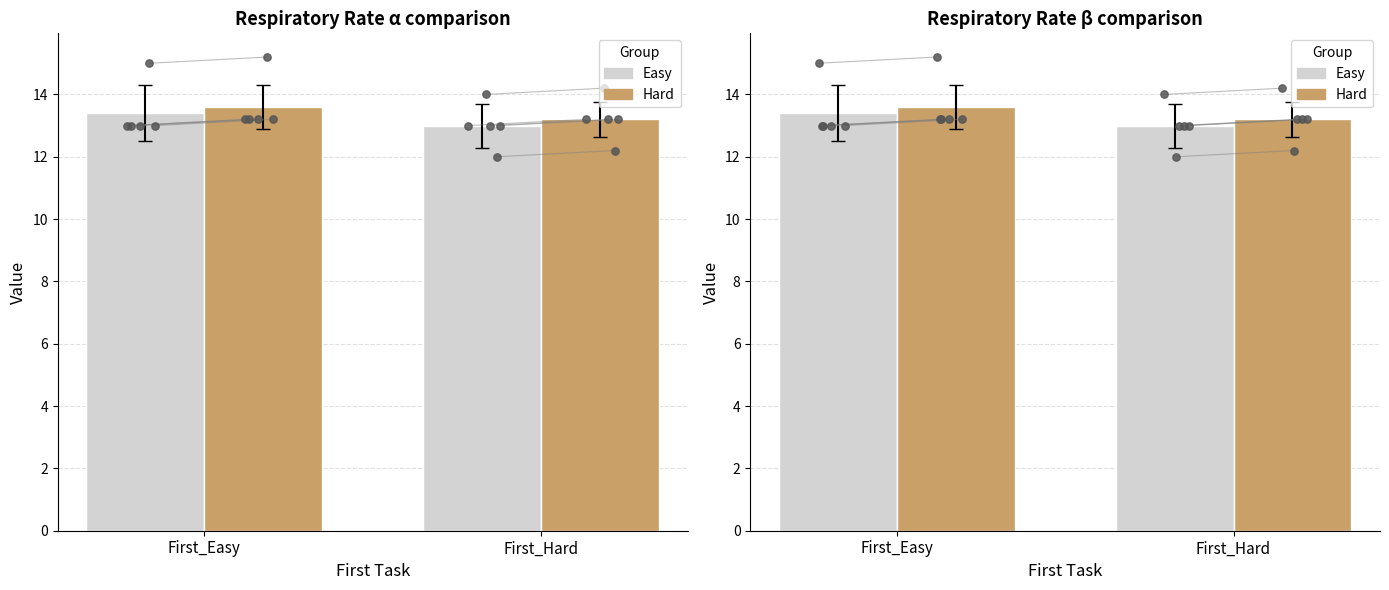

At which category is the sum across all series the highest?

First_Easy